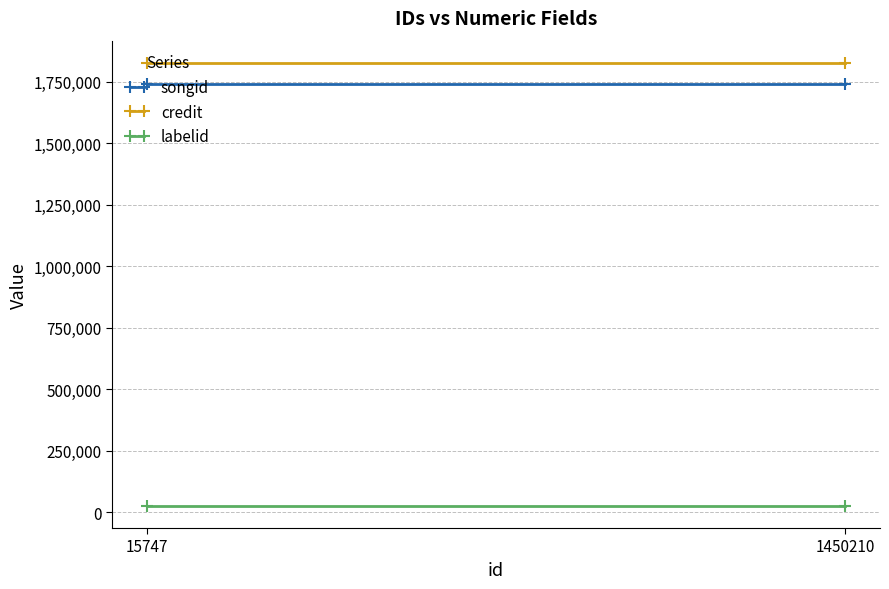

Is it true that labelid equals 25694.0 at 1450210?

True